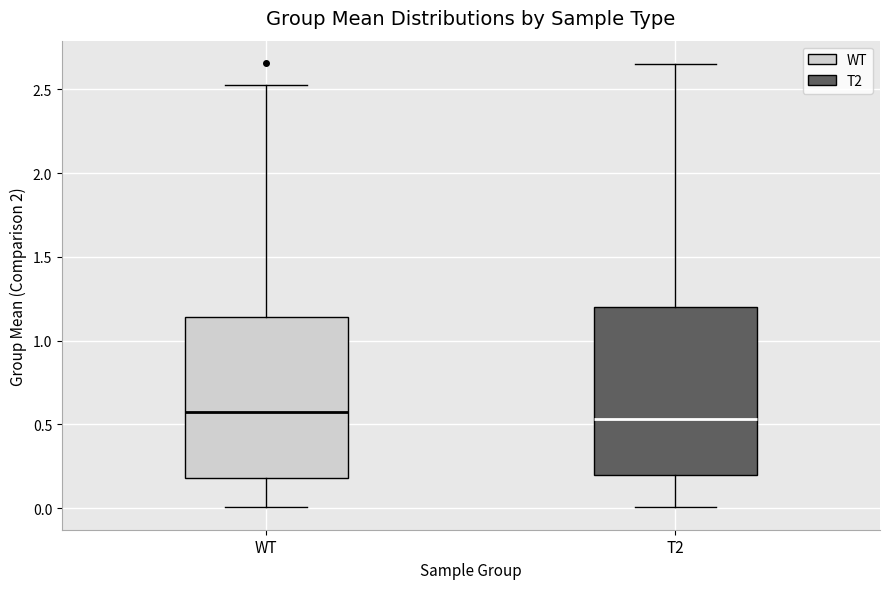

Where is the lower edge of the box for T2 on the y-axis? The values are not printed on the chart, so give them approximately, as read against the axis.

0.20